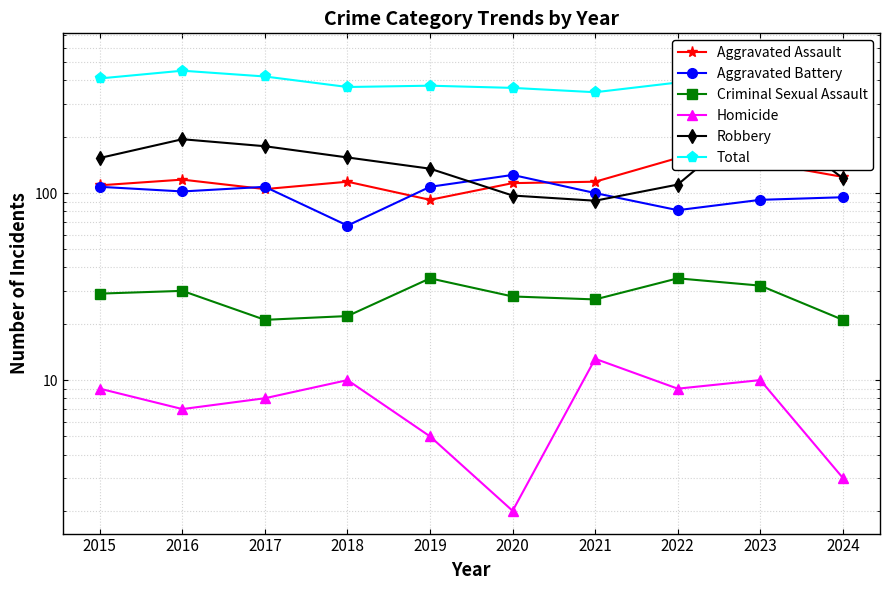

What is the sum of the Homicide values at 2016 and 2020?

9